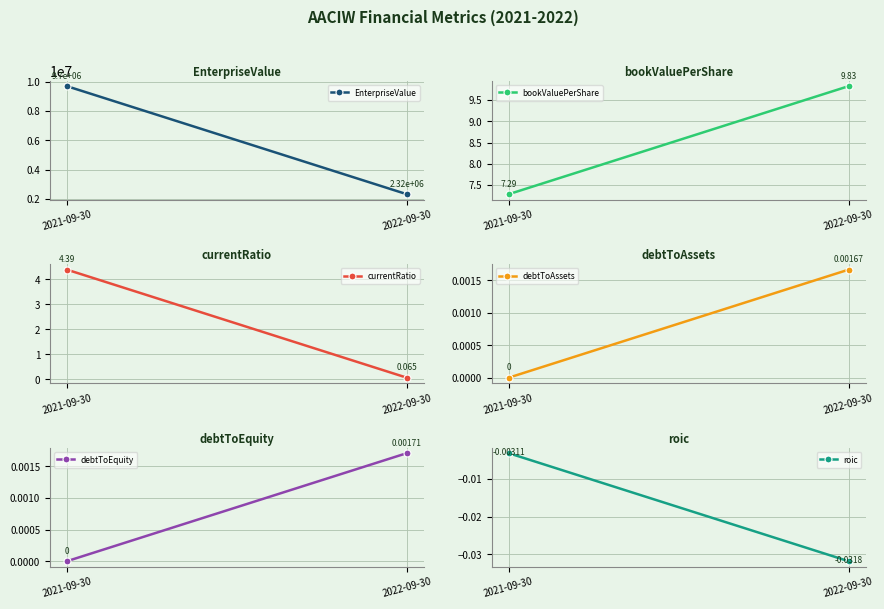

Which series changed the most between 2021-09-30 and 2022-09-30?

EnterpriseValue